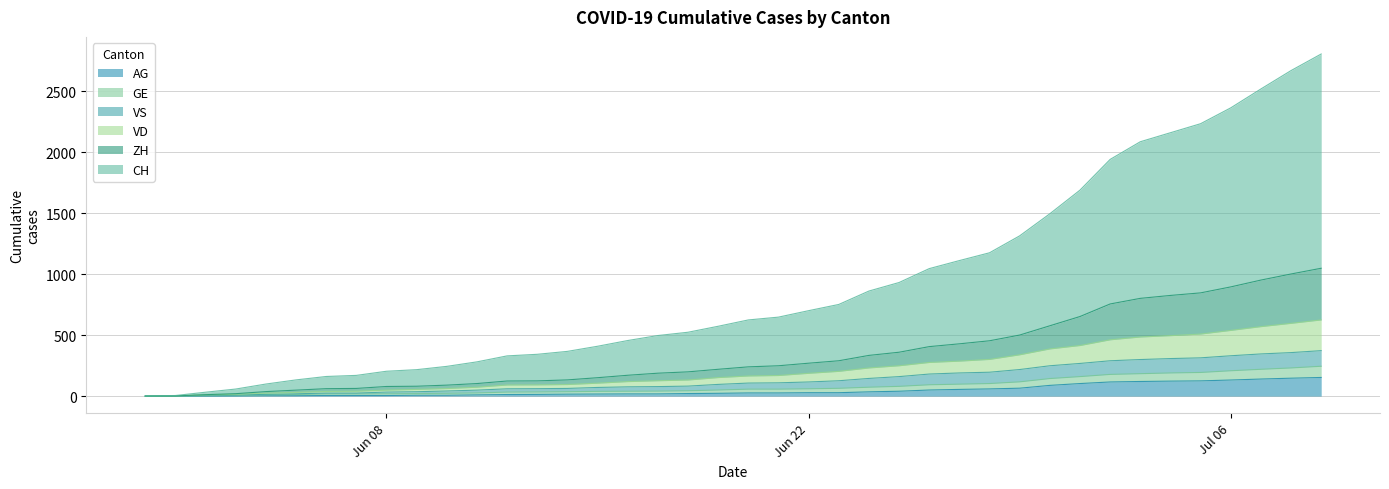

What are all the series names shown in the legend?

AG, GE, VS, VD, ZH, CH